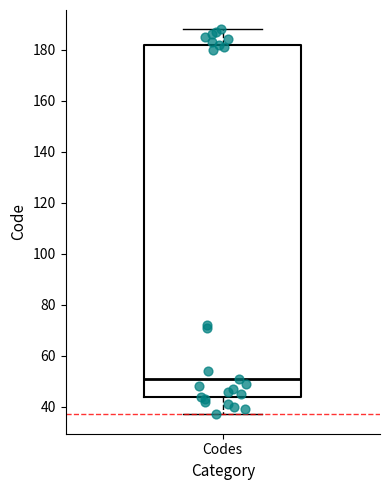

Transcribe this box plot: give where the median line is, the range the box spans, and where the two whiskers end, as read against the y-axis. The values are not printed on the chart, so give them approximately, as read against the axis.

median 52, box 44 to 182, whiskers 38 to 188